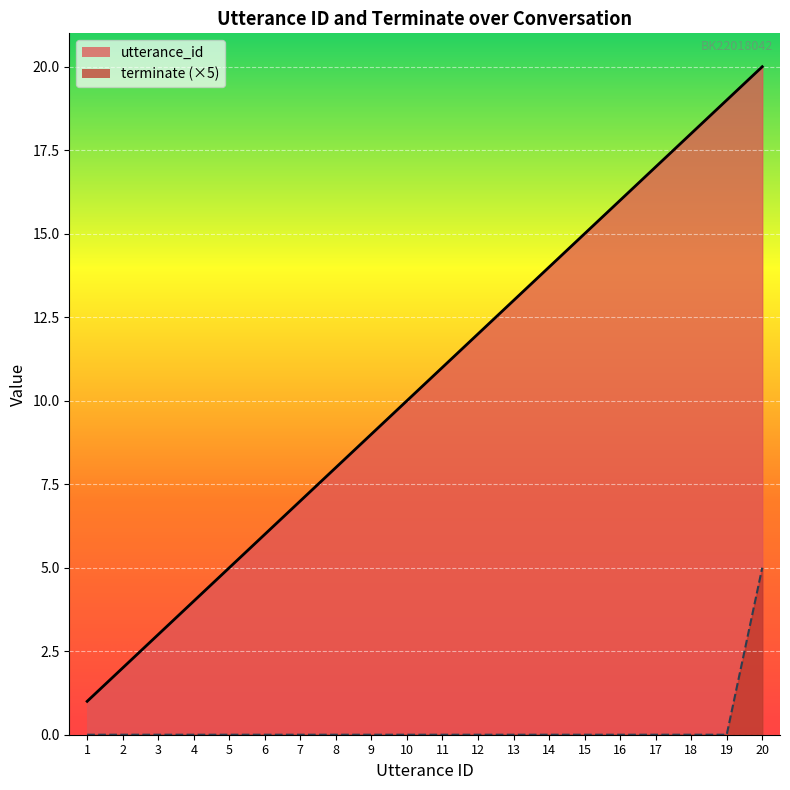

Rank the series at 9 from highest to lowest value.

utterance_id, terminate (×5)